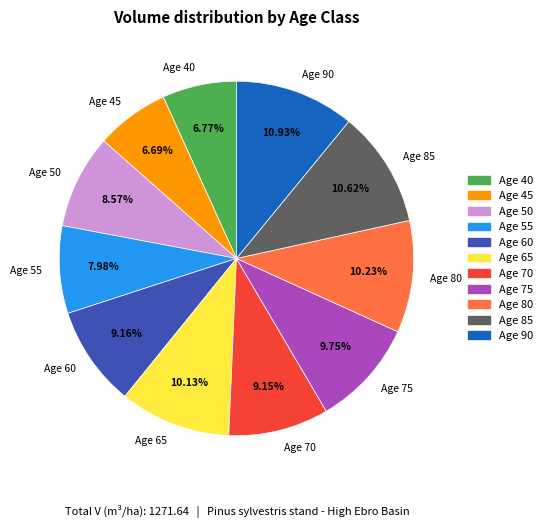

To the nearest percent, what is the difference between the largest and smallest slice percentages?

4%